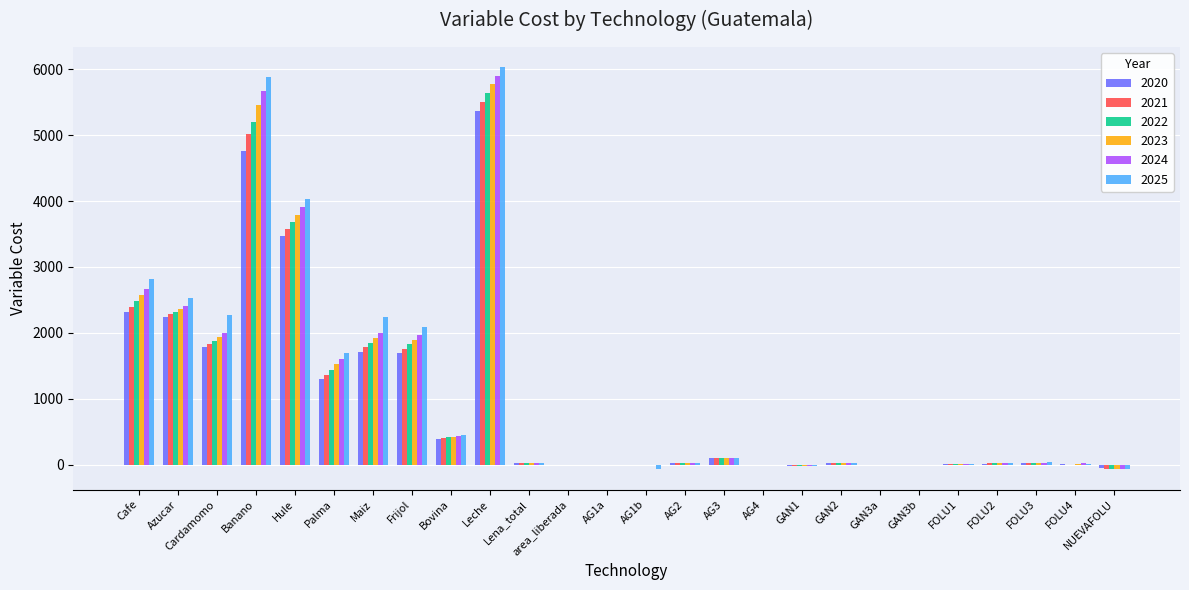

What is the sum of the 2024 values at Leche and Banano?

11562.1